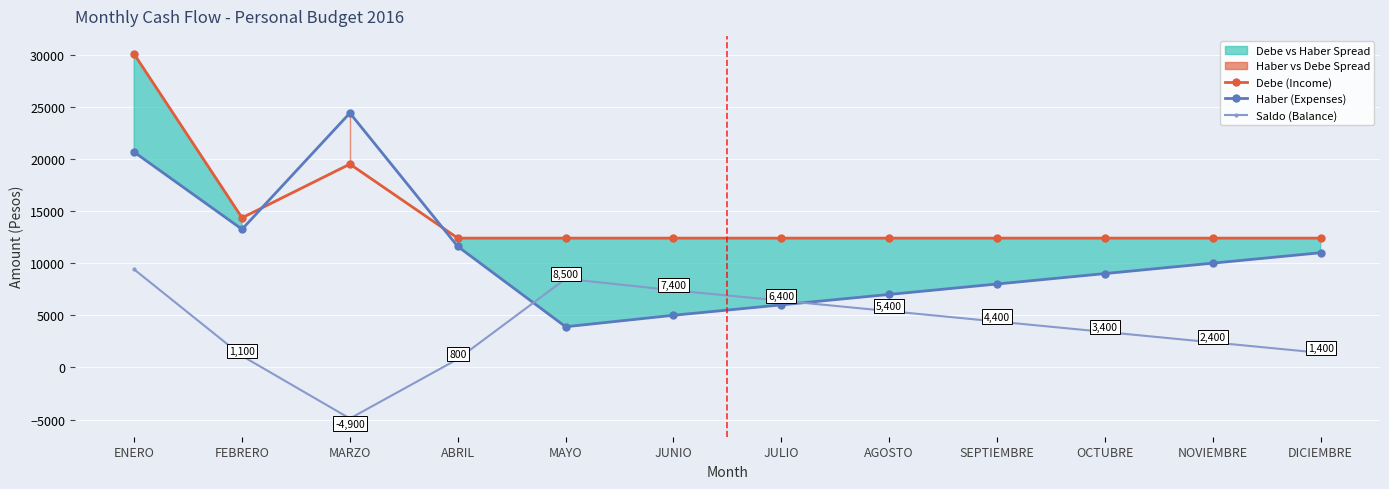

Which category has the lowest value in the Haber (Expenses) series?

MAYO